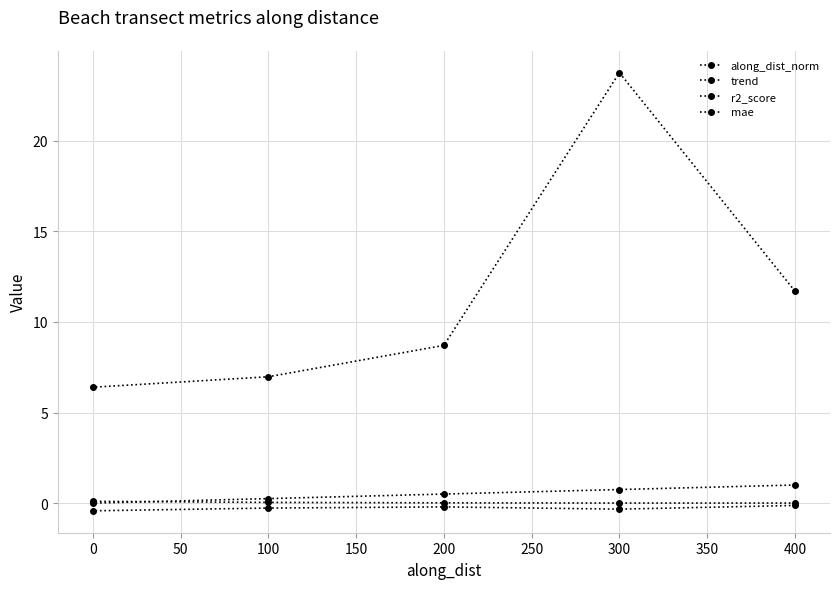

What is the difference between the highest and lowest values at 100?

7.2